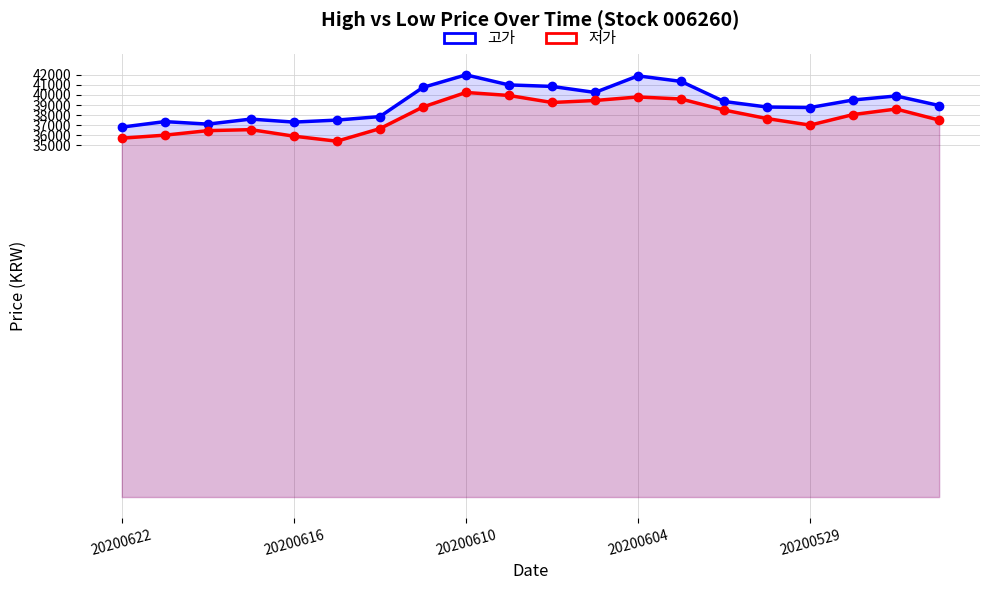

True or false: 저가 and 고가 cross at least once.

False